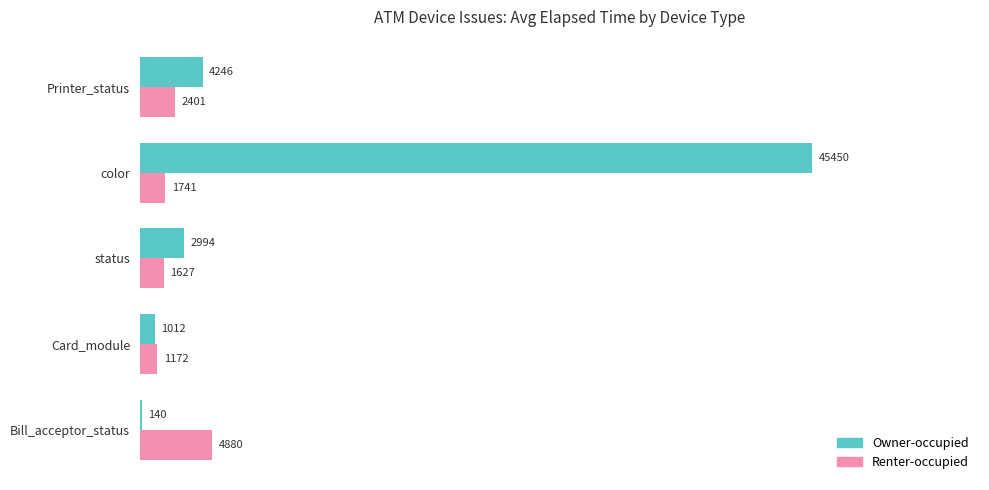

At which category is the sum across all series the highest?

color